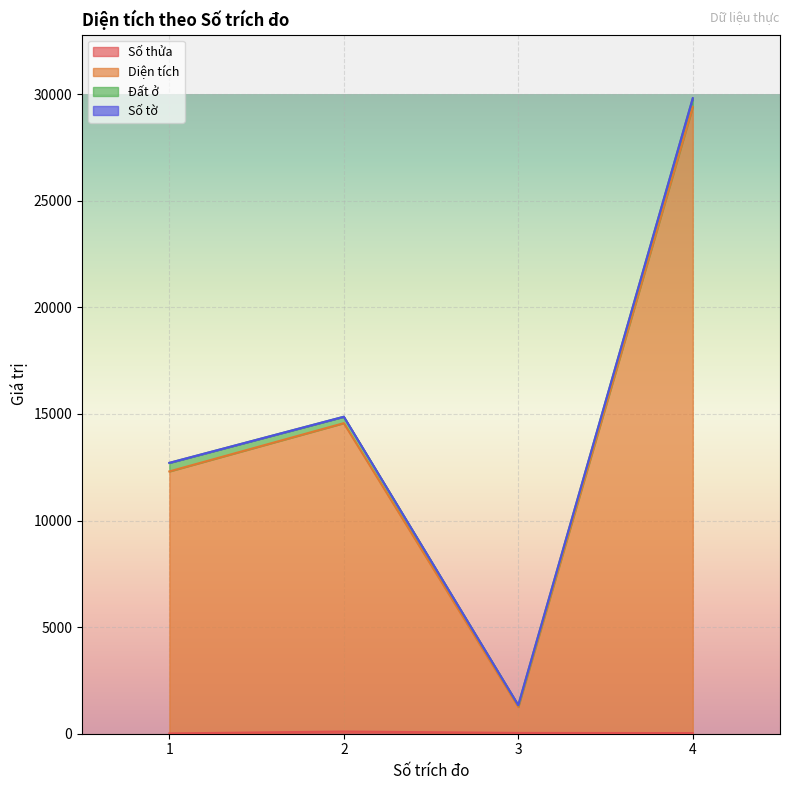

Does the chart display data point markers on the line(s)?

No